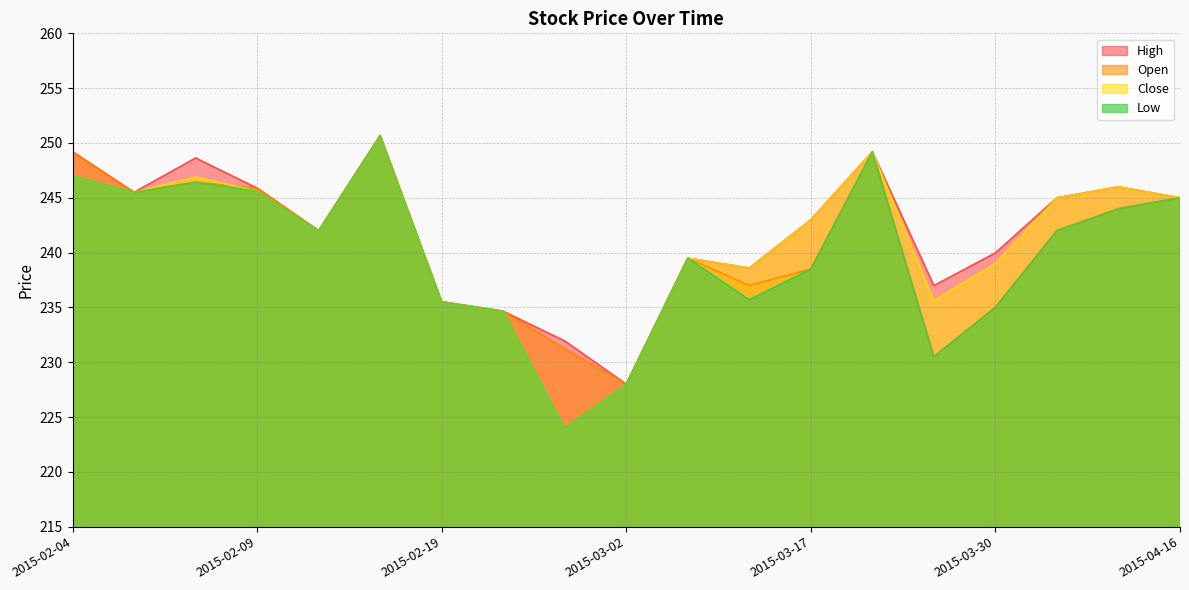

Where does the Low series first go above 242?

2015-02-04